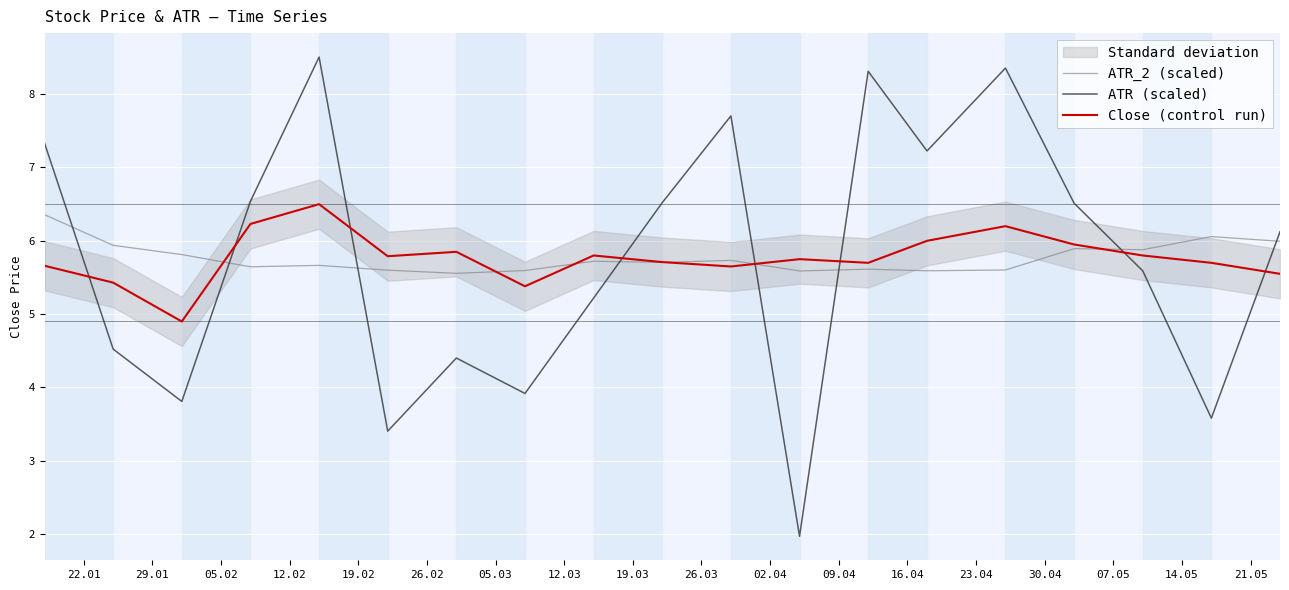

True or false: Close (control run) and ATR (scaled) intersect in this chart.

True